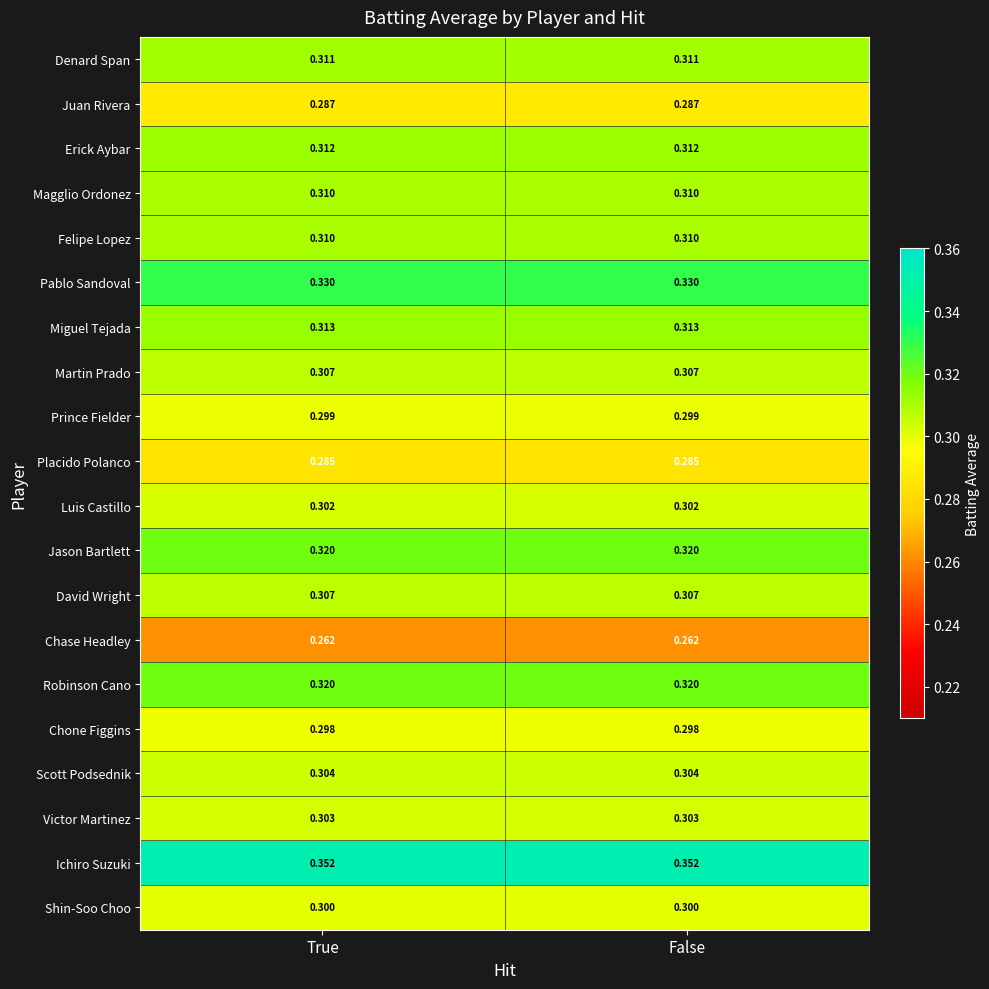

Is the value of Juan Rivera at True greater than the value of Denard Span at True?

No